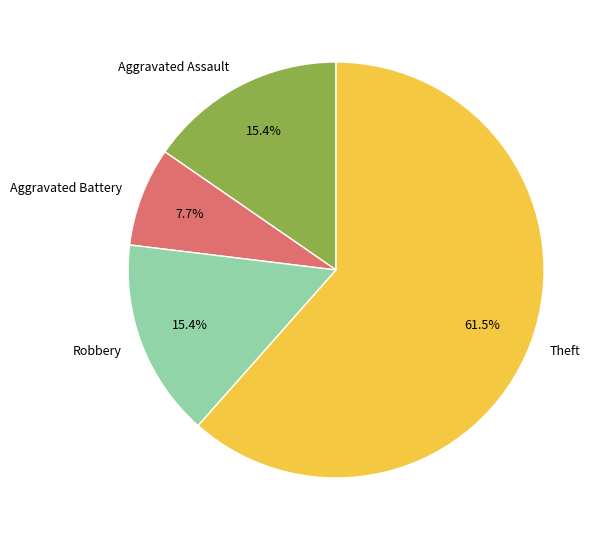

Is it true that Robbery is 24% of the pie?

False